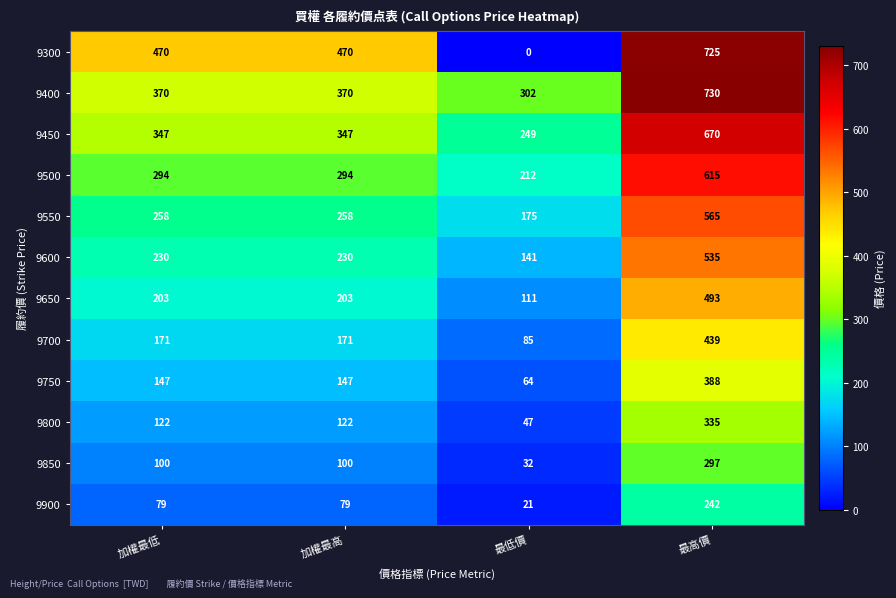

What is the difference between the maximum and second lowest values in the 9900 series?

163